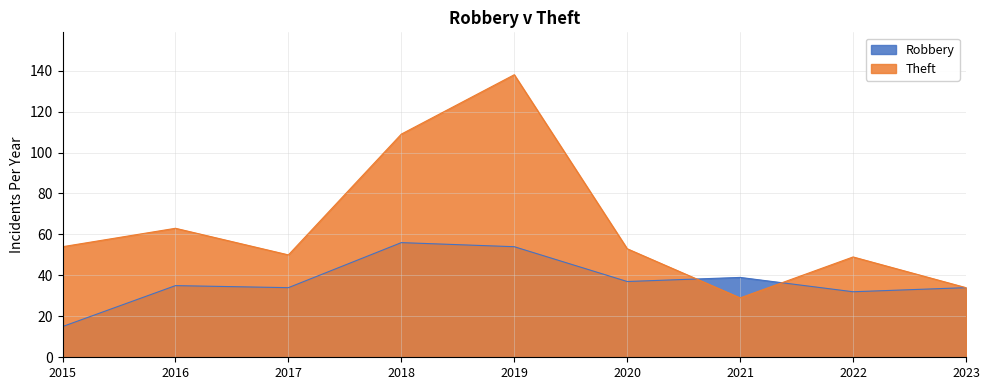

Between 2015 and 2022, which series saw the biggest shift?

Robbery